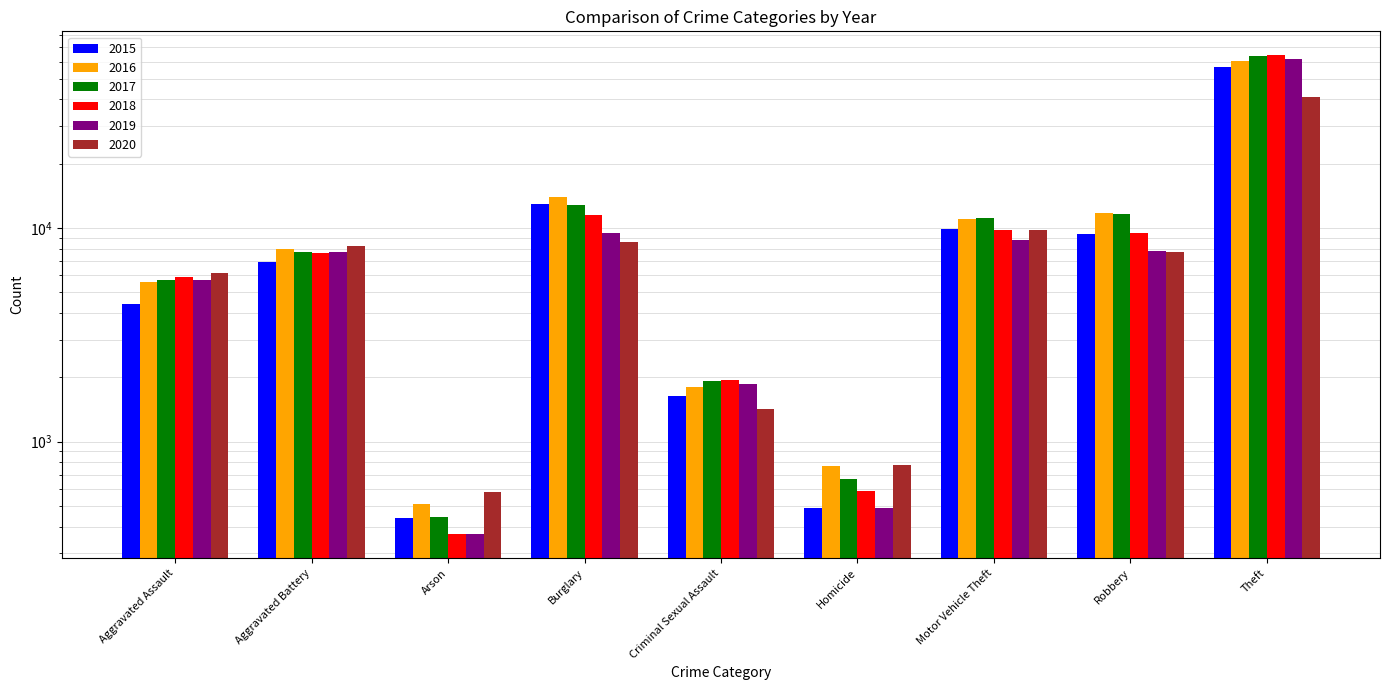

How many values in the 2017 series are below 7736?

4